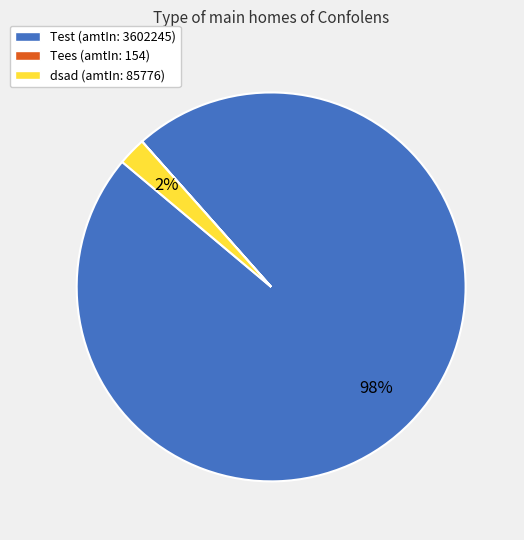

Which slice is the largest?

Test